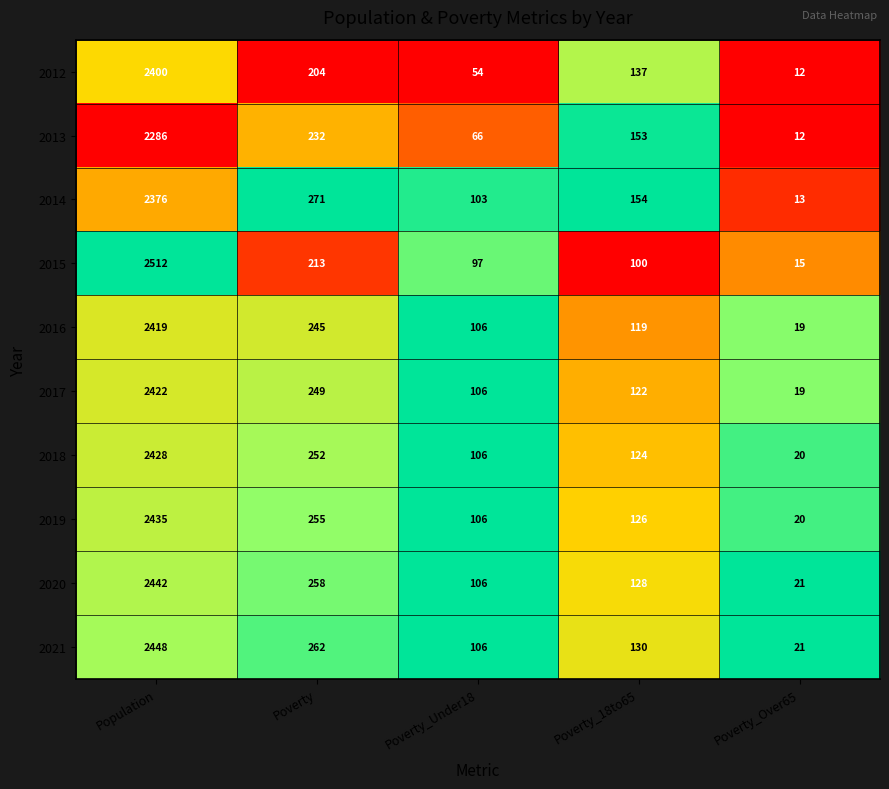

Where is 2013 nearest to the value 1149?

Poverty